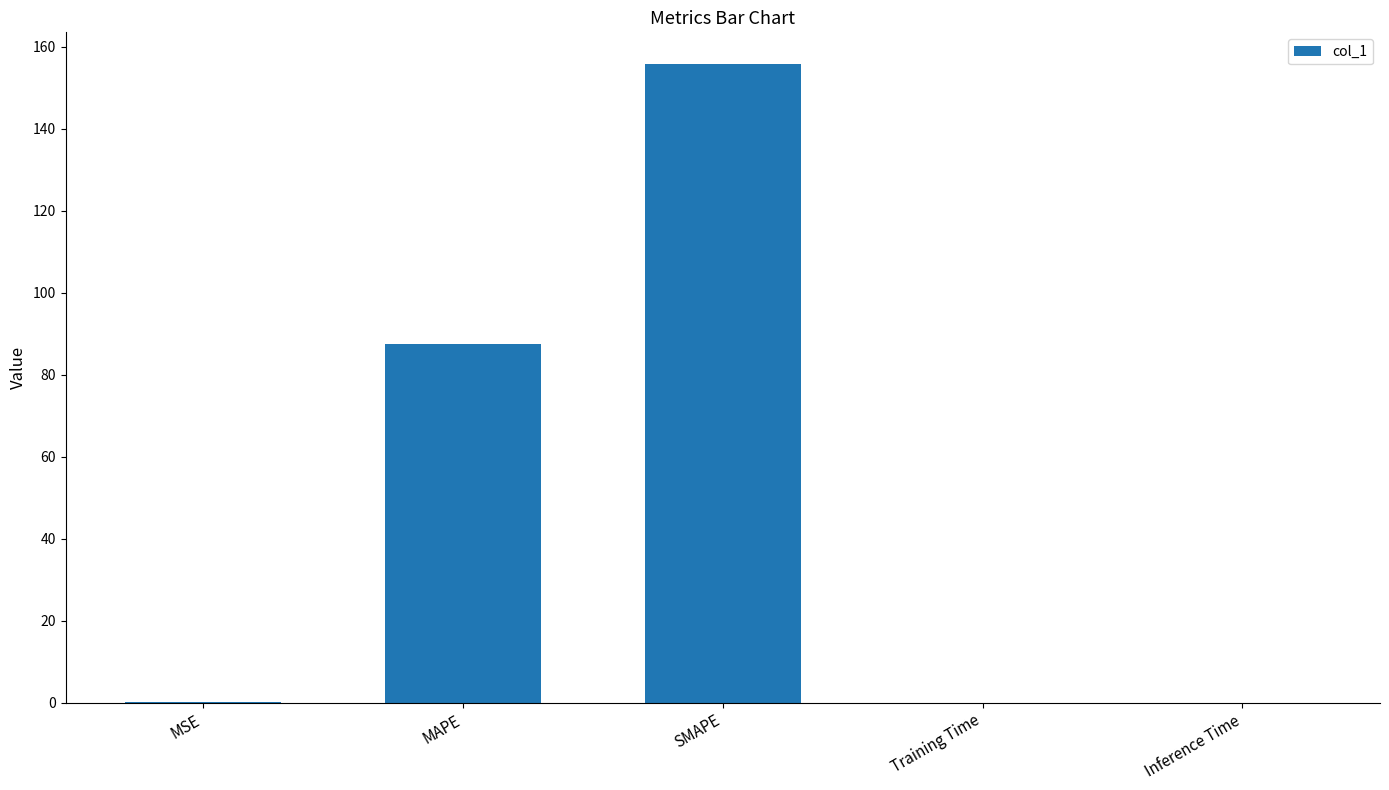

What is the sum of the values at MSE and Training Time?

0.3